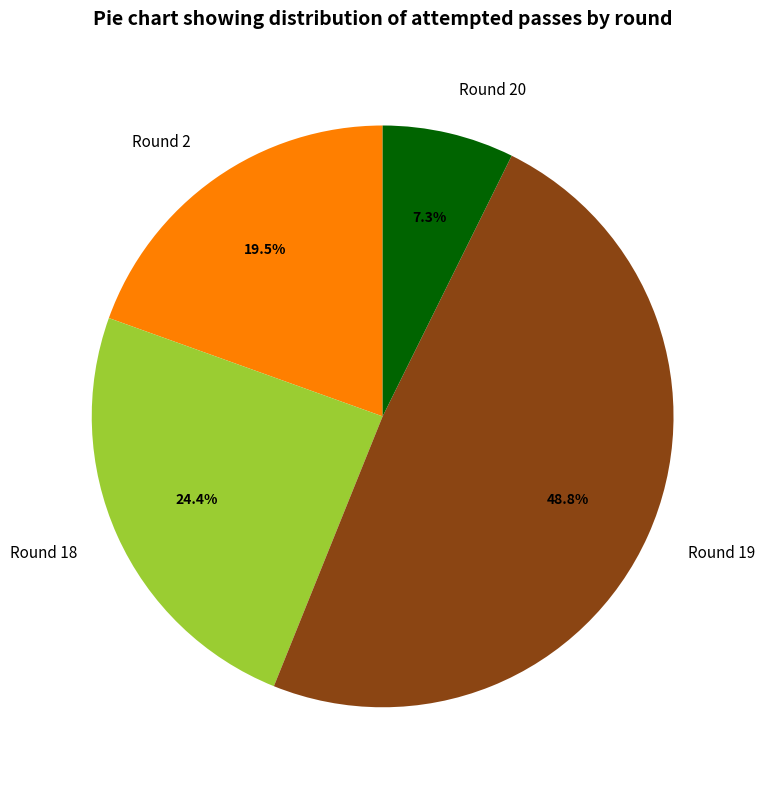

Rank the categories by value from highest to lowest.

Round 19, Round 18, Round 2, Round 20